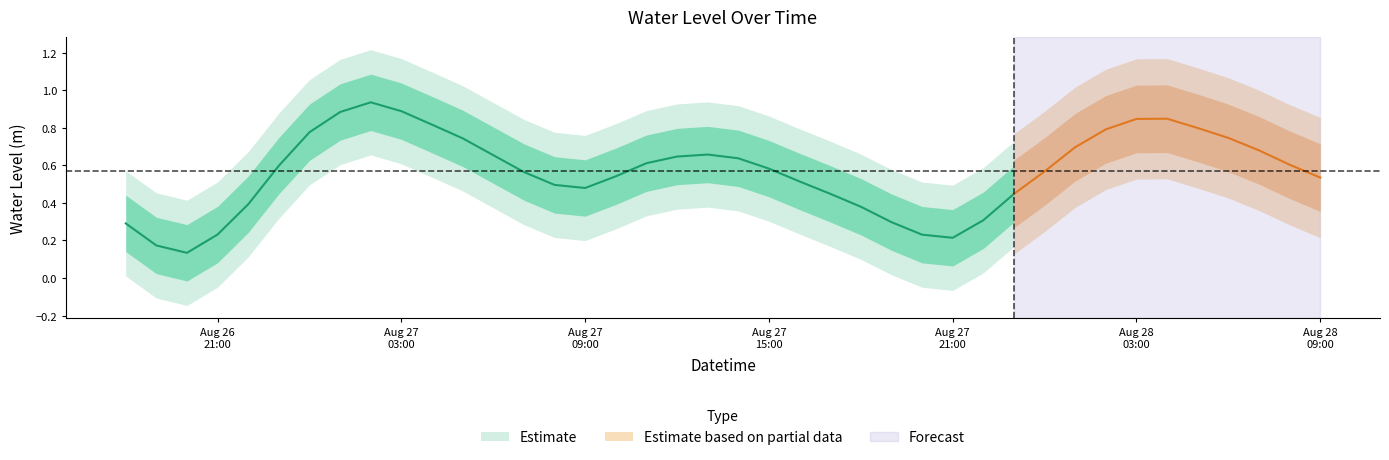

Which label corresponds to the largest value in the chart?

2024-08-27 02:00:00